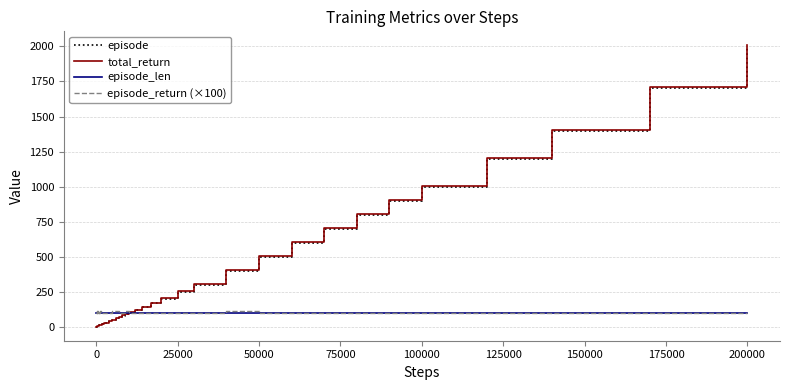

What is the maximum value for episode_return (×100)?

110.0